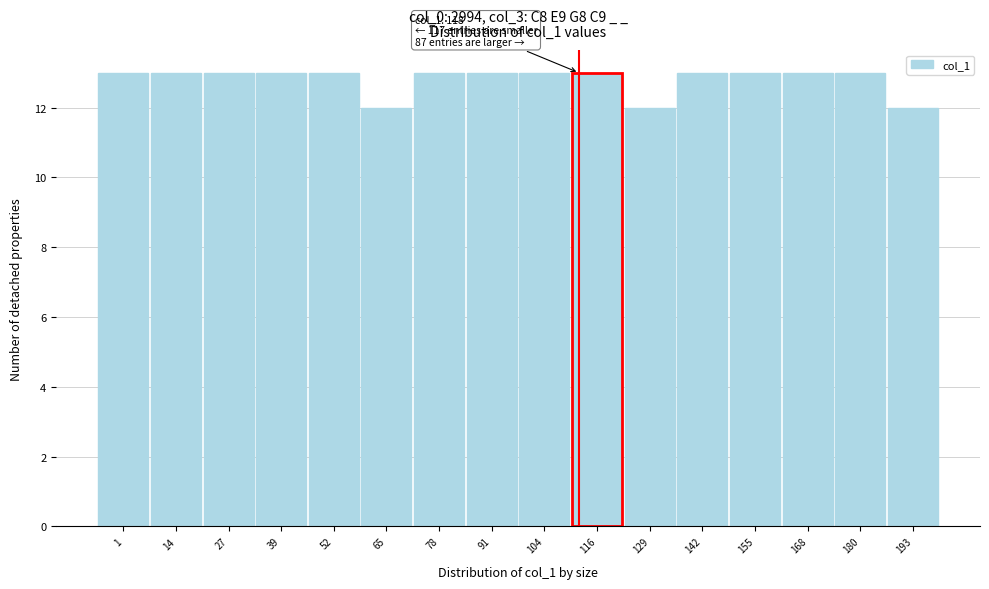

Reading left to right, extract all data points from this chart.

1=13	14=13	27=13	39=13	52=13	65=12	78=13	91=13	104=13	116=13	129=12	142=13	155=13	168=13	180=13	193=12